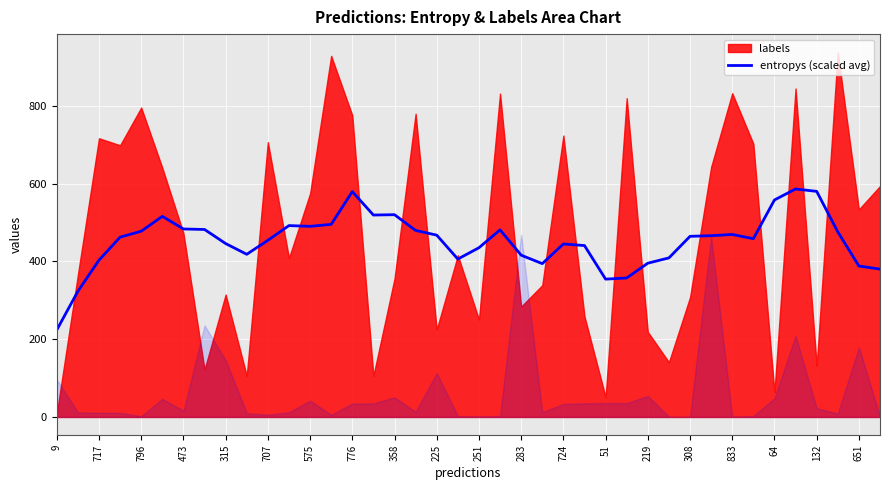

Which label corresponds to the smallest value in the chart?

9